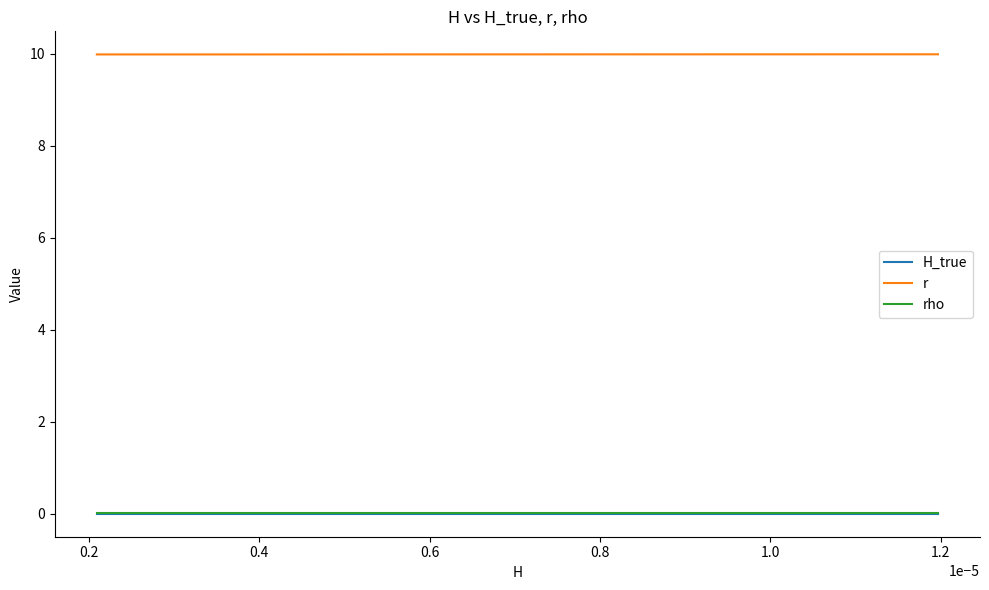

True or false: r and H_true cross at least once.

False